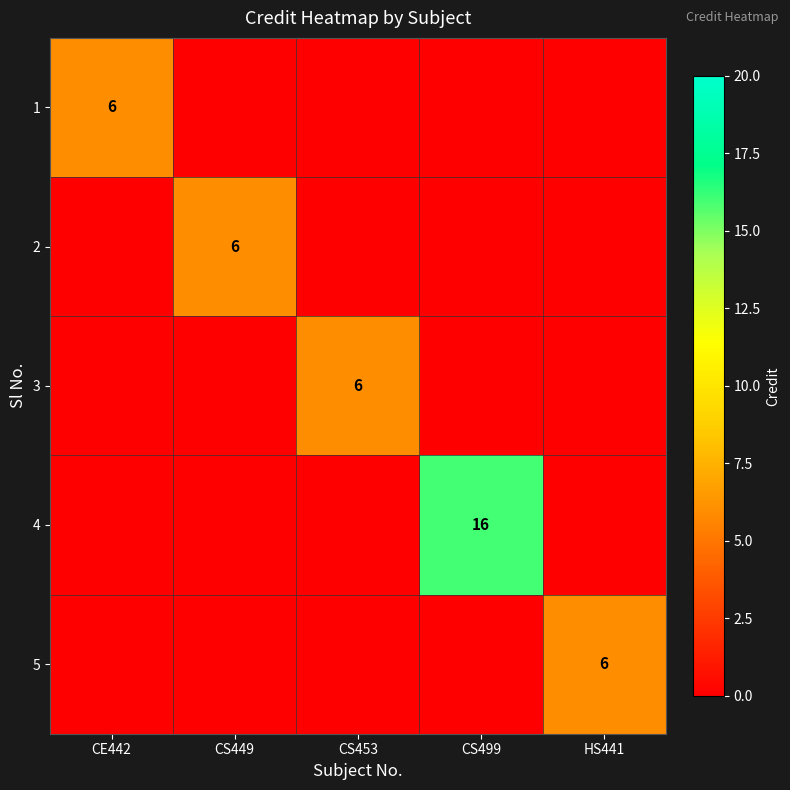

What is the highest value of the 5 series?

6